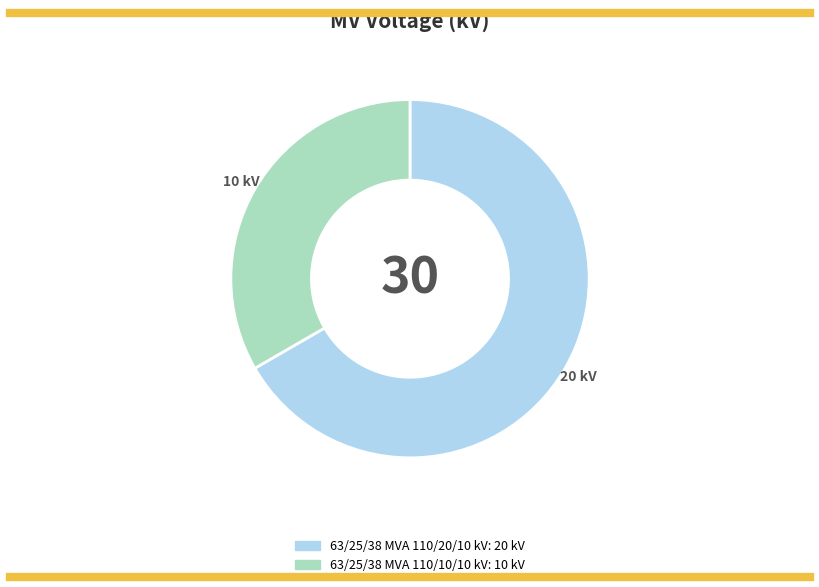

Which category has the smallest portion of the pie?

63/25/38 MVA 110/10/10 kV